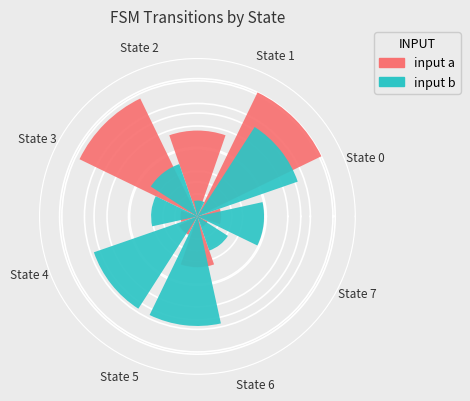

Count the number of slices in the pie.

8